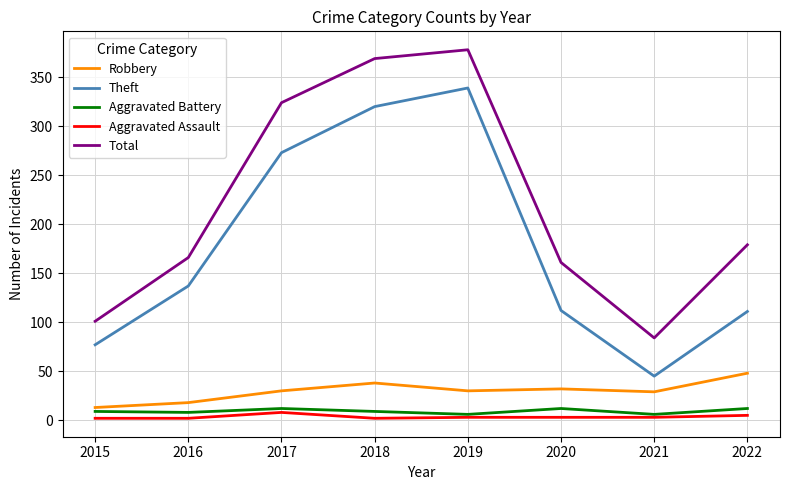

What is the difference between the Robbery values at 2017 and 2018?

8